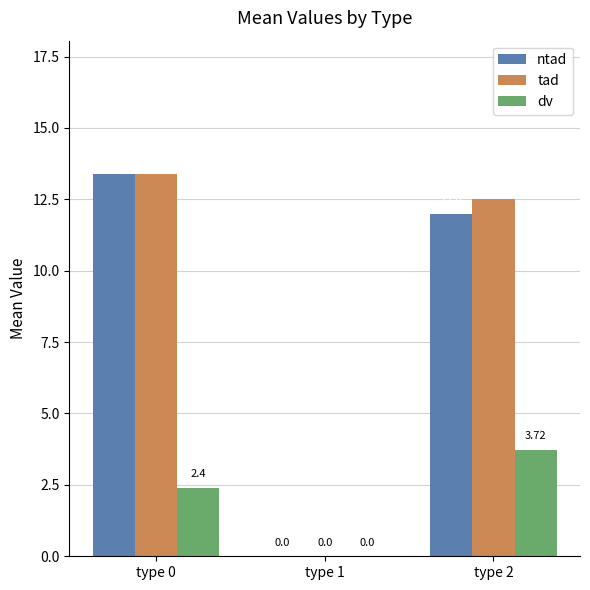

What is the sum of all tad values?

25.9